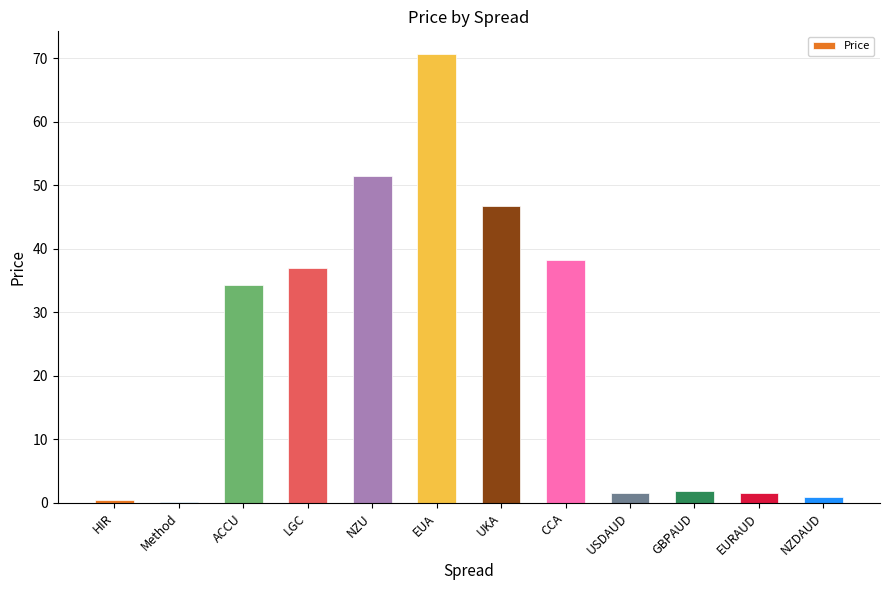

What is the greatest value displayed?

70.7